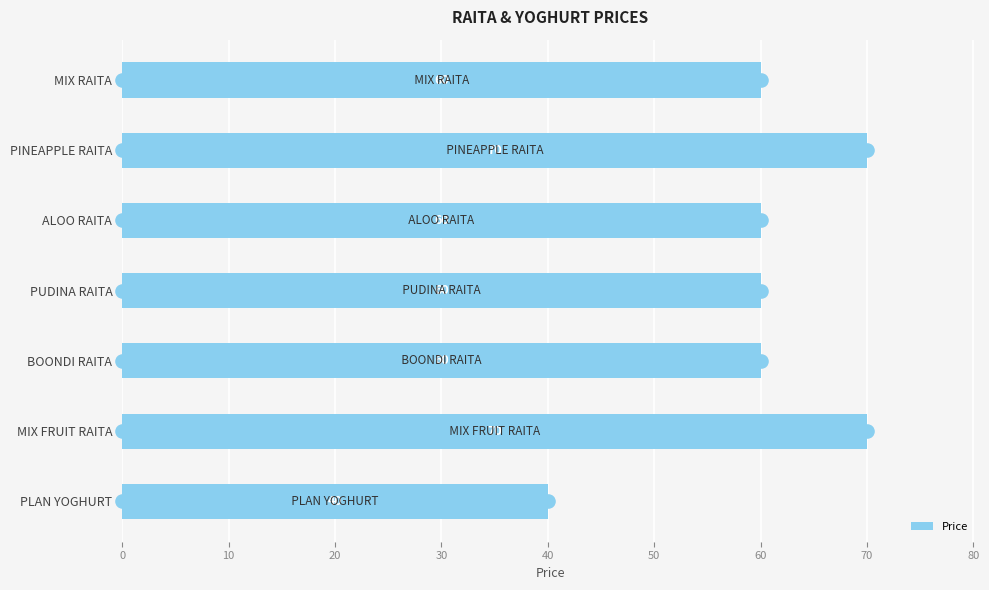

Read the Price value at MIX FRUIT RAITA.

70